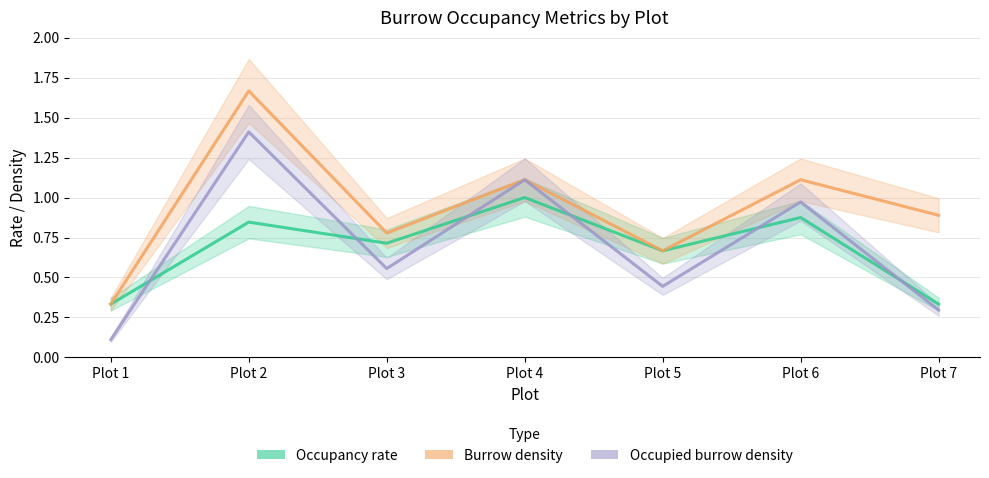

True or false: Burrow density and Occupied burrow density intersect in this chart.

False